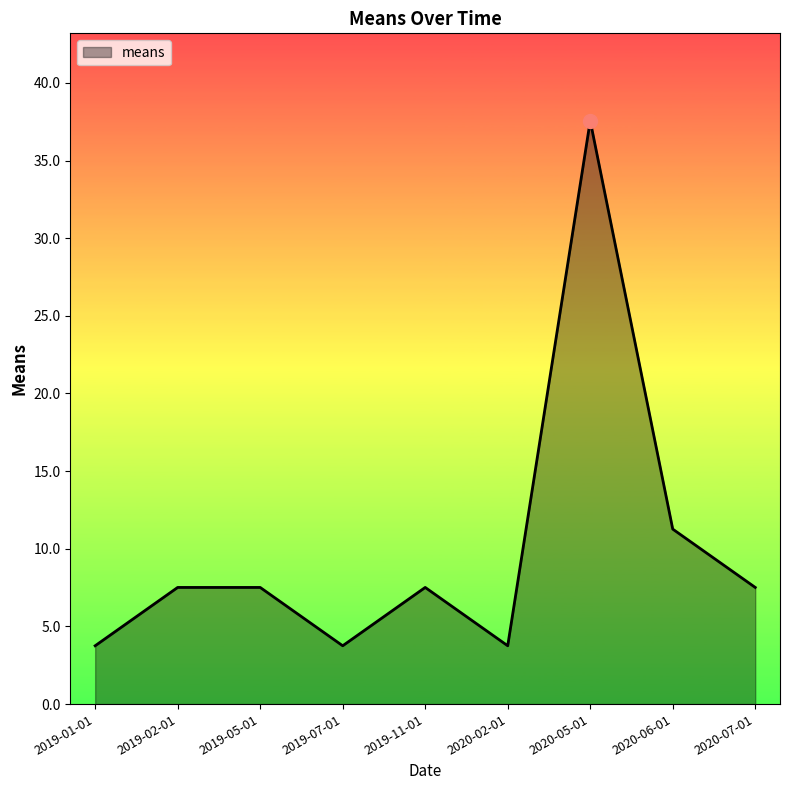

What is the average value?

10.0